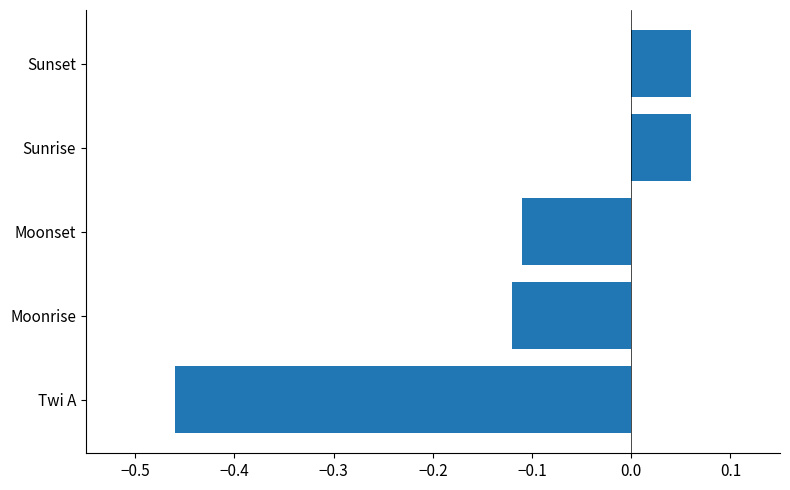

What is the sum of all values?

-0.6